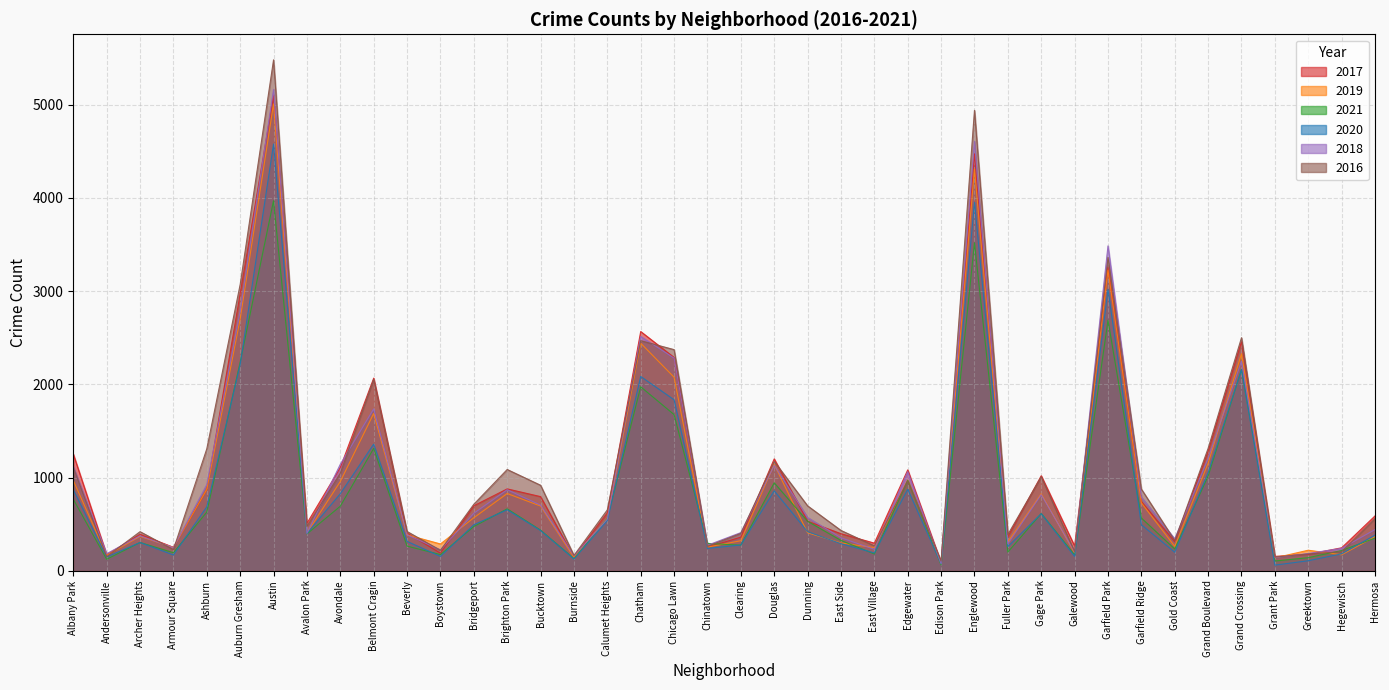

Reading left to right, list all the values displayed in this chart.

2017: Albany Park=1252	Andersonville=171	Archer Heights=391	Armour Square=251	Ashburn=872	Auburn Gresham=2973	Austin=5095	Avalon Park=509	Avondale=1107	Belmont Cragin=2066	Beverly=404	Boystown=188	Bridgeport=697	Brighton Park=878	Bucktown=795	Burnside=145	Calumet Heights=620	Chatham=2566	Chicago Lawn=2288	Chinatown=253	Clearing=360	Douglas=1200	Dunning=531	East Side=397	East Village=296	Edgewater=1082	Edison Park=87	Englewood=4472	Fuller Park=365	Gage Park=1019	Galewood=265	Garfield Park=3257	Garfield Ridge=743	Gold Coast=311	Grand Boulevard=1281	Grand Crossing=2456	Grant Park=154	Greektown=176	Hegewisch=246	Hermosa=588
2019: Albany Park=968	Andersonville=166	Archer Heights=368	Armour Square=249	Ashburn=872	Auburn Gresham=2701	Austin=5008	Avalon Park=405	Avondale=957	Belmont Cragin=1687	Beverly=385	Boystown=287	Bridgeport=568	Brighton Park=828	Bucktown=694	Burnside=142	Calumet Heights=561	Chatham=2441	Chicago Lawn=2076	Chinatown=253	Clearing=322	Douglas=1140	Dunning=407	East Side=298	East Village=248	Edgewater=972	Edison Park=77	Englewood=4310	Fuller Park=308	Gage Park=825	Galewood=189	Garfield Park=3226	Garfield Ridge=728	Gold Coast=261	Grand Boulevard=1153	Grand Crossing=2328	Grant Park=138	Greektown=220	Hegewisch=171	Hermosa=365
2021: Albany Park=767	Andersonville=123	Archer Heights=303	Armour Square=193	Ashburn=629	Auburn Gresham=2237	Austin=3970	Avalon Park=395	Avondale=692	Belmont Cragin=1312	Beverly=264	Boystown=173	Bridgeport=474	Brighton Park=664	Bucktown=435	Burnside=130	Calumet Heights=559	Chatham=1973	Chicago Lawn=1675	Chinatown=293	Clearing=274	Douglas=943	Dunning=530	East Side=325	East Village=180	Edgewater=970	Edison Park=62	Englewood=3518	Fuller Park=200	Gage Park=613	Galewood=170	Garfield Park=2688	Garfield Ridge=565	Gold Coast=233	Grand Boulevard=1015	Grand Crossing=2160	Grant Park=104	Greektown=140	Hegewisch=217	Hermosa=350
2020: Albany Park=870	Andersonville=147	Archer Heights=303	Armour Square=169	Ashburn=686	Auburn Gresham=2213	Austin=4578	Avalon Park=400	Avondale=826	Belmont Cragin=1358	Beverly=315	Boystown=153	Bridgeport=493	Brighton Park=654	Bucktown=431	Burnside=126	Calumet Heights=538	Chatham=2084	Chicago Lawn=1834	Chinatown=239	Clearing=276	Douglas=857	Dunning=419	East Side=290	East Village=191	Edgewater=873	Edison Park=75	Englewood=3952	Fuller Park=259	Gage Park=612	Galewood=154	Garfield Park=3018	Garfield Ridge=493	Gold Coast=198	Grand Boulevard=1052	Grand Crossing=2158	Grant Park=60	Greektown=107	Hegewisch=181	Hermosa=382
2018: Albany Park=1117	Andersonville=183	Archer Heights=374	Armour Square=248	Ashburn=924	Auburn Gresham=2787	Austin=5163	Avalon Park=401	Avondale=1142	Belmont Cragin=1736	Beverly=386	Boystown=224	Bridgeport=616	Brighton Park=869	Bucktown=704	Burnside=160	Calumet Heights=554	Chatham=2513	Chicago Lawn=2281	Chinatown=273	Clearing=409	Douglas=1131	Dunning=571	East Side=354	East Village=230	Edgewater=1063	Edison Park=75	Englewood=4607	Fuller Park=289	Gage Park=816	Galewood=201	Garfield Park=3485	Garfield Ridge=790	Gold Coast=342	Grand Boulevard=1205	Grand Crossing=2250	Grant Park=141	Greektown=185	Hegewisch=240	Hermosa=442
2016: Albany Park=1110	Andersonville=151	Archer Heights=419	Armour Square=227	Ashburn=1308	Auburn Gresham=3071	Austin=5481	Avalon Park=475	Avondale=1046	Belmont Cragin=2053	Beverly=421	Boystown=219	Bridgeport=713	Brighton Park=1086	Bucktown=917	Burnside=164	Calumet Heights=653	Chatham=2468	Chicago Lawn=2372	Chinatown=262	Clearing=401	Douglas=1173	Dunning=696	East Side=432	East Village=267	Edgewater=965	Edison Park=103	Englewood=4939	Fuller Park=389	Gage Park=1008	Galewood=205	Garfield Park=3361	Garfield Ridge=876	Gold Coast=323	Grand Boulevard=1313	Grand Crossing=2500	Grant Park=146	Greektown=180	Hegewisch=204	Hermosa=559